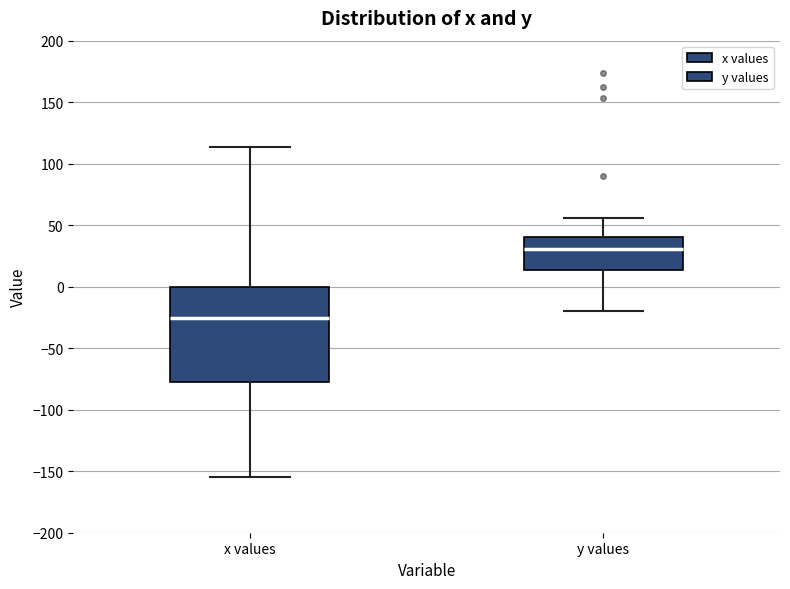

Comparing the boxes themselves (not the whiskers), which one is the tallest?

x values